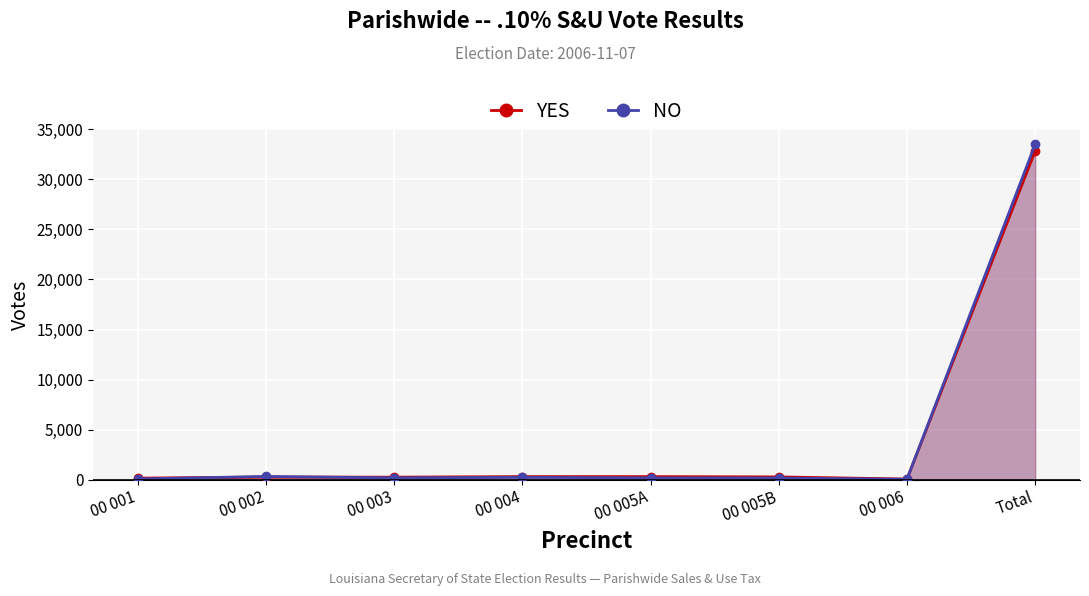

At which label does YES first exceed 273?

00 004